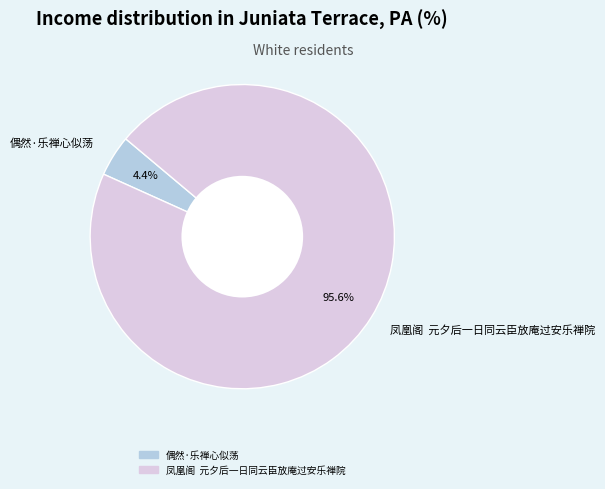

What percentage is the 偶然·乐禅心似荡 slice, to the nearest percent?

4%